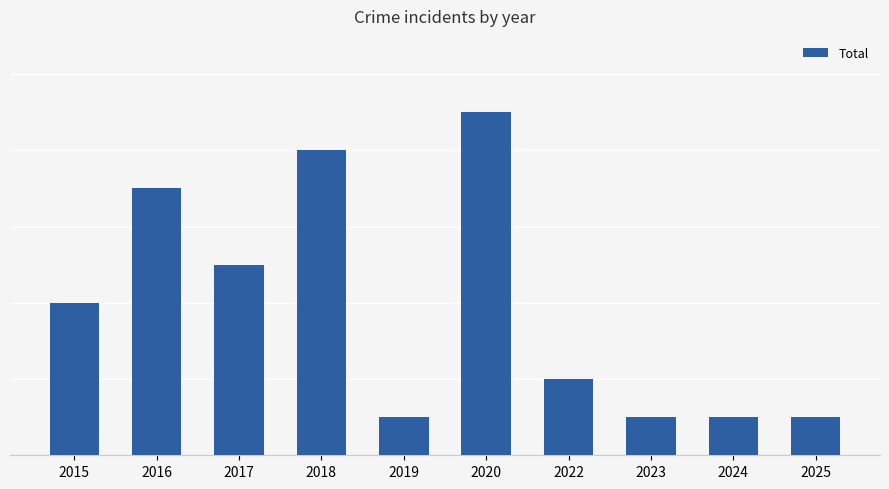

Does the chart contain any negative values?

No